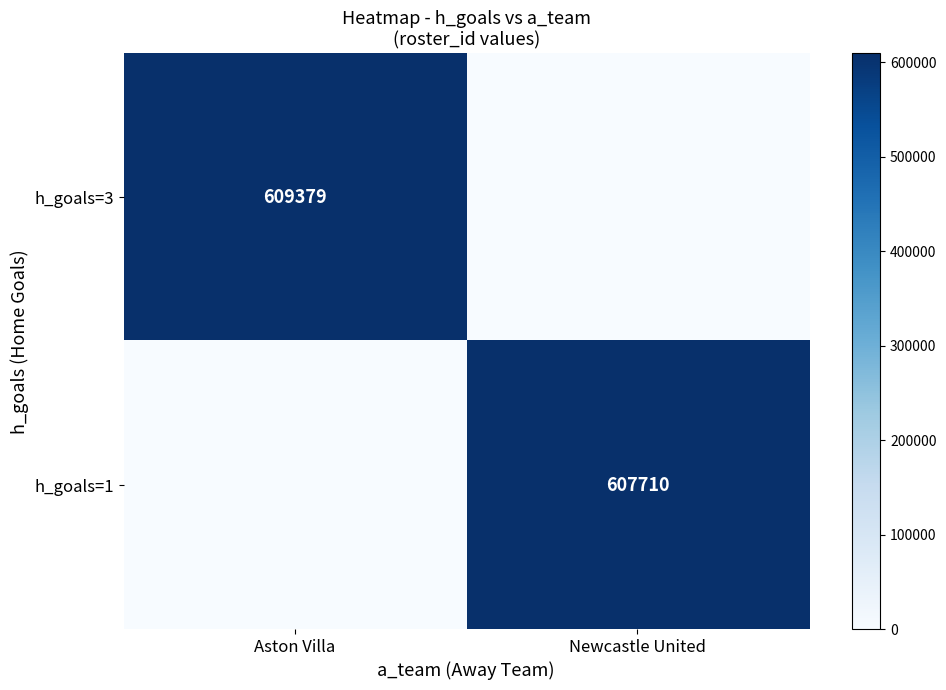

The value of h_goals=1 at Newcastle United is 805951. True or false?

False